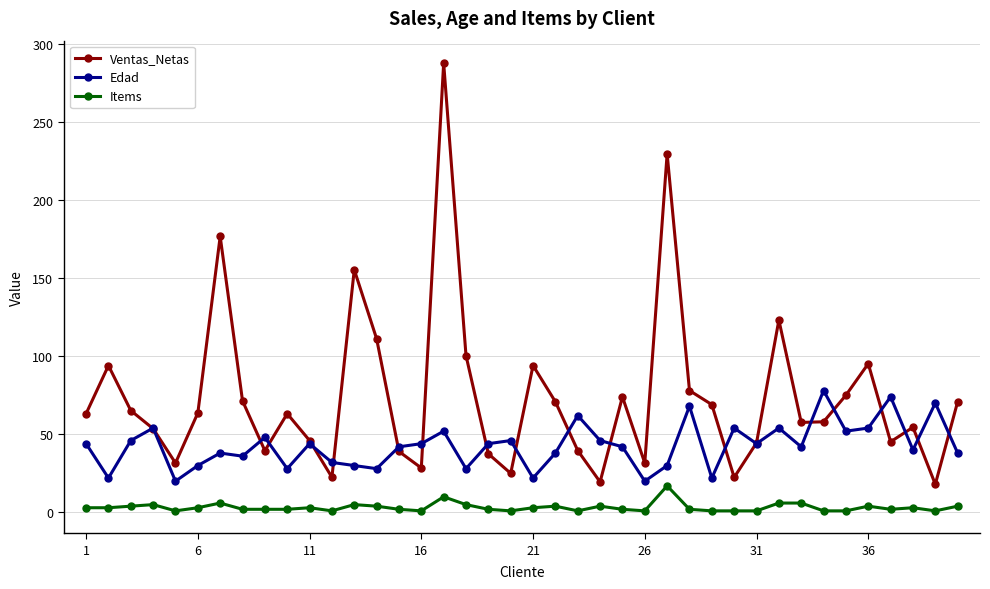

Which series has the largest range (max minus min)?

Ventas_Netas